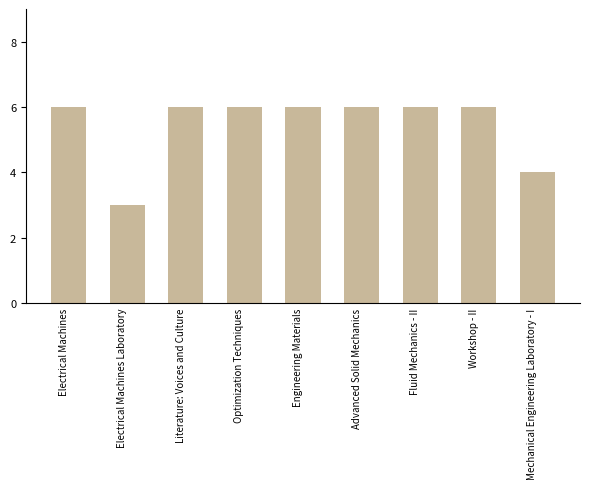

What is the smallest value displayed?

3